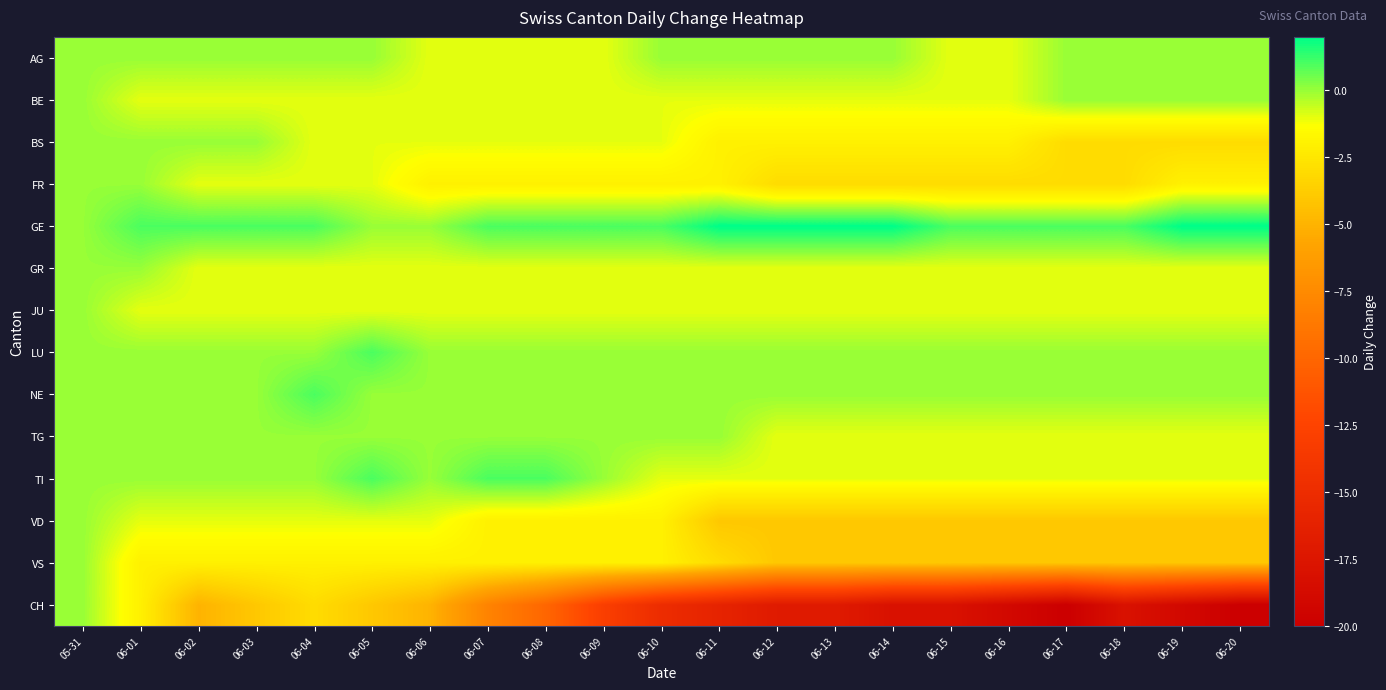

Reading left to right, transcribe all the data shown in this chart.

AG: 05-31=0	06-01=0	06-02=0	06-03=0	06-04=0	06-05=0	06-06=-1	06-07=-1	06-08=-1	06-09=-1	06-10=0	06-11=0	06-12=0	06-13=0	06-14=0	06-15=-1	06-16=-1	06-17=0	06-18=0	06-19=0	06-20=0
BE: 05-31=0	06-01=-1	06-02=-1	06-03=-1	06-04=-1	06-05=-1	06-06=-1	06-07=-1	06-08=-1	06-09=-1	06-10=-1	06-11=-1	06-12=-1	06-13=-1	06-14=-1	06-15=-1	06-16=-1	06-17=0	06-18=0	06-19=0	06-20=0
BS: 05-31=0	06-01=0	06-02=0	06-03=0	06-04=-1	06-05=-1	06-06=-1	06-07=-1	06-08=-1	06-09=-1	06-10=-1	06-11=-2	06-12=-2	06-13=-2	06-14=-2	06-15=-2	06-16=-2	06-17=-3	06-18=-3	06-19=-3	06-20=-3
FR: 05-31=0	06-01=0	06-02=-1	06-03=-1	06-04=-1	06-05=-1	06-06=-2	06-07=-2	06-08=-2	06-09=-2	06-10=-2	06-11=-2	06-12=-3	06-13=-3	06-14=-3	06-15=-3	06-16=-3	06-17=-3	06-18=-3	06-19=-2	06-20=-2
GE: 05-31=0	06-01=1	06-02=1	06-03=1	06-04=1	06-05=0	06-06=0	06-07=1	06-08=1	06-09=1	06-10=1	06-11=2	06-12=2	06-13=2	06-14=2	06-15=1	06-16=1	06-17=1	06-18=1	06-19=2	06-20=2
GR: 05-31=0	06-01=0	06-02=-1	06-03=-1	06-04=-1	06-05=-1	06-06=-1	06-07=-1	06-08=-1	06-09=-1	06-10=-1	06-11=-1	06-12=-1	06-13=-1	06-14=-1	06-15=-1	06-16=-1	06-17=-1	06-18=-1	06-19=-1	06-20=-1
JU: 05-31=0	06-01=-1	06-02=-1	06-03=-1	06-04=-1	06-05=-1	06-06=-1	06-07=-1	06-08=-1	06-09=-1	06-10=-1	06-11=-1	06-12=-1	06-13=-1	06-14=-1	06-15=-1	06-16=-1	06-17=-1	06-18=-1	06-19=-1	06-20=-1
LU: 05-31=0	06-01=0	06-02=0	06-03=0	06-04=0	06-05=1	06-06=0	06-07=0	06-08=0	06-09=0	06-10=0	06-11=0	06-12=0	06-13=0	06-14=0	06-15=0	06-16=0	06-17=0	06-18=0	06-19=0	06-20=0
NE: 05-31=0	06-01=0	06-02=0	06-03=0	06-04=1	06-05=0	06-06=0	06-07=0	06-08=0	06-09=0	06-10=0	06-11=0	06-12=0	06-13=0	06-14=0	06-15=0	06-16=0	06-17=0	06-18=0	06-19=0	06-20=0
TG: 05-31=0	06-01=0	06-02=0	06-03=0	06-04=0	06-05=0	06-06=0	06-07=0	06-08=0	06-09=0	06-10=0	06-11=0	06-12=-1	06-13=-1	06-14=-1	06-15=-1	06-16=-1	06-17=-1	06-18=-1	06-19=-1	06-20=-1
TI: 05-31=0	06-01=0	06-02=0	06-03=0	06-04=0	06-05=1	06-06=0	06-07=1	06-08=1	06-09=0	06-10=-1	06-11=-1	06-12=-1	06-13=-1	06-14=-1	06-15=-1	06-16=-1	06-17=-1	06-18=-1	06-19=-1	06-20=-1
VD: 05-31=0	06-01=-1	06-02=-1	06-03=-1	06-04=-1	06-05=-1	06-06=-1	06-07=-2	06-08=-2	06-09=-2	06-10=-2	06-11=-4	06-12=-4	06-13=-4	06-14=-4	06-15=-4	06-16=-4	06-17=-4	06-18=-4	06-19=-4	06-20=-4
VS: 05-31=0	06-01=-2	06-02=-2	06-03=-2	06-04=-2	06-05=-2	06-06=-2	06-07=-2	06-08=-2	06-09=-2	06-10=-2	06-11=-3	06-12=-4	06-13=-4	06-14=-4	06-15=-4	06-16=-4	06-17=-4	06-18=-4	06-19=-4	06-20=-4
CH: 05-31=0	06-01=-2	06-02=-5	06-03=-4	06-04=-3	06-05=-4	06-06=-5	06-07=-8	06-08=-10	06-09=-13	06-10=-15	06-11=-16	06-12=-17	06-13=-17	06-14=-18	06-15=-18	06-16=-19	06-17=-20	06-18=-18	06-19=-19	06-20=-20